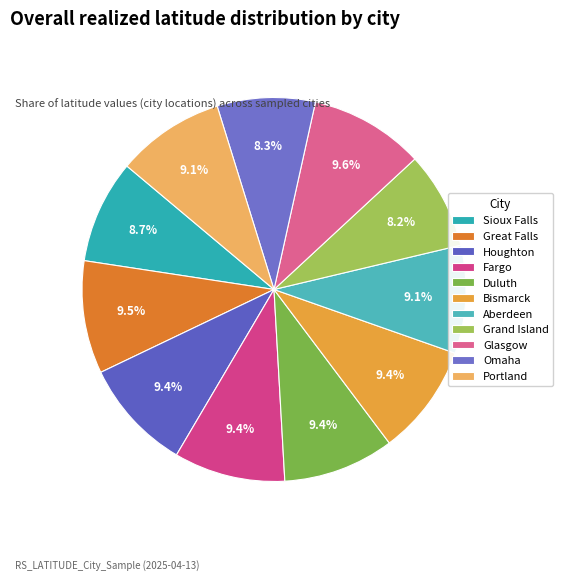

What is the ratio of the value at Bismarck to the value at Grand Island?

1.1